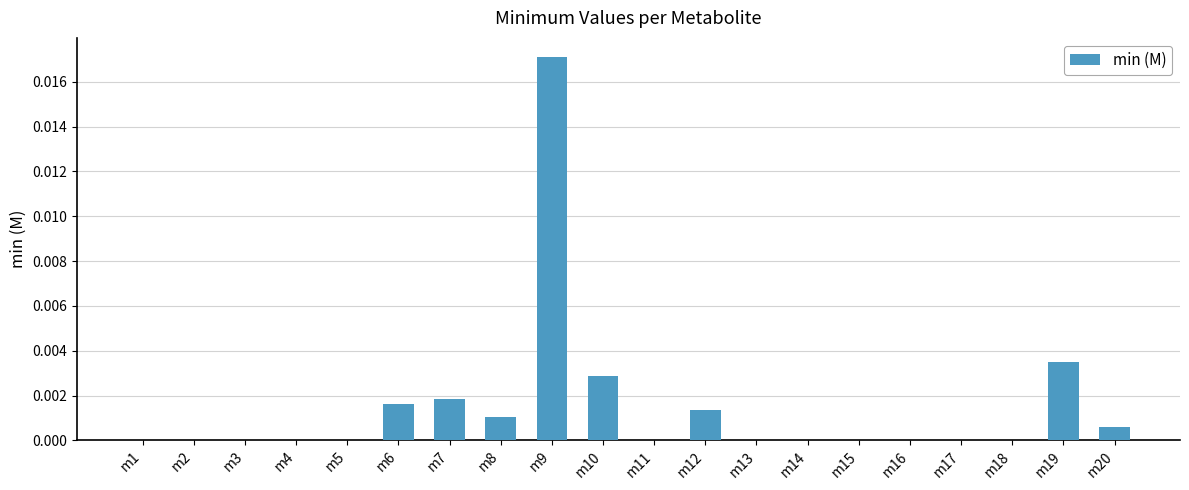

How many categories are shown in the chart?

20